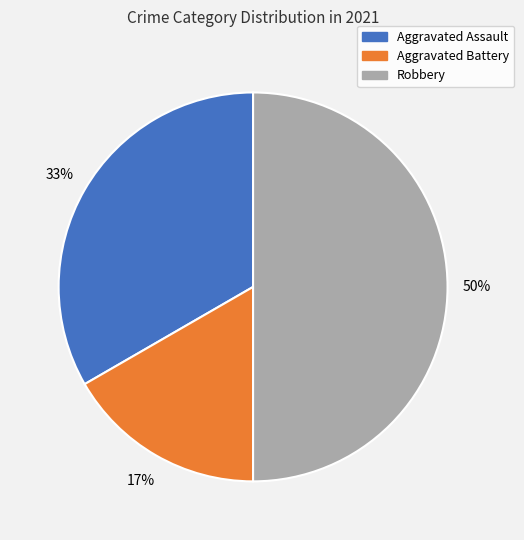

Is the sum of Robbery and Aggravated Battery greater than half?

Yes